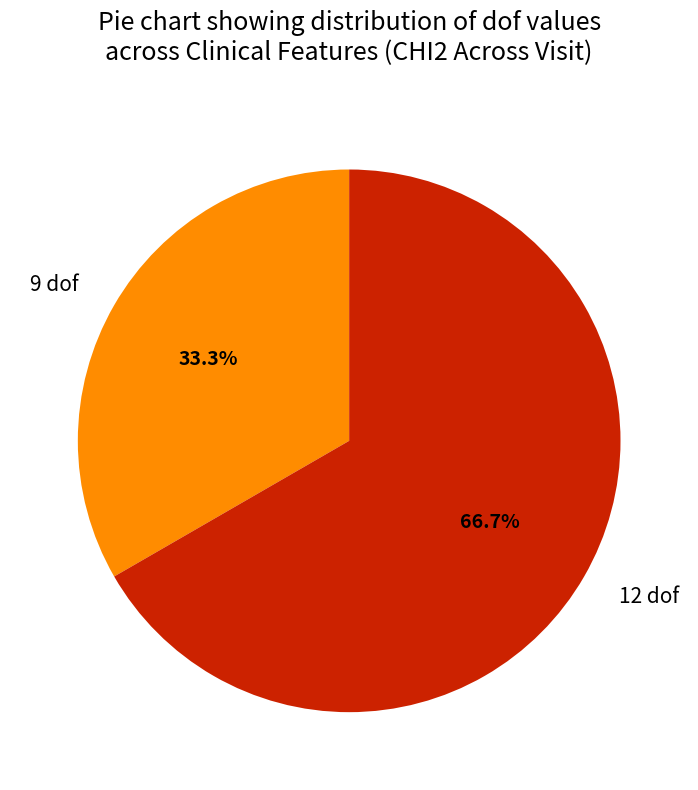

How many segments does this pie chart have?

2